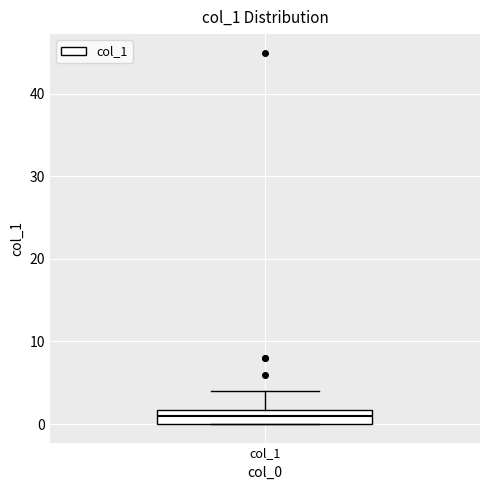

Transcribe this box plot: give where the median line is, the range the box spans, and where the two whiskers end, as read against the y-axis. The values are not printed on the chart, so give them approximately, as read against the axis.

median 1, box 0 to 2, whiskers 0 to 4